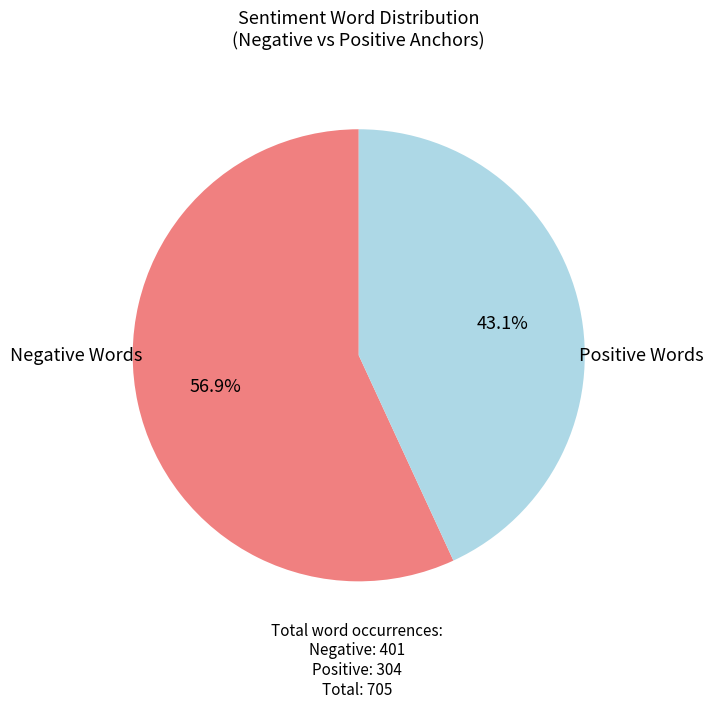

Is there any slice that represents more than half of the pie?

Yes